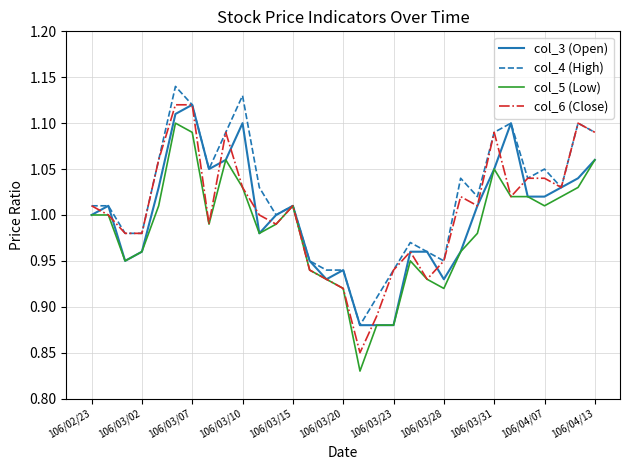

What are all the series names shown in the legend?

col_3 (Open), col_4 (High), col_5 (Low), col_6 (Close)